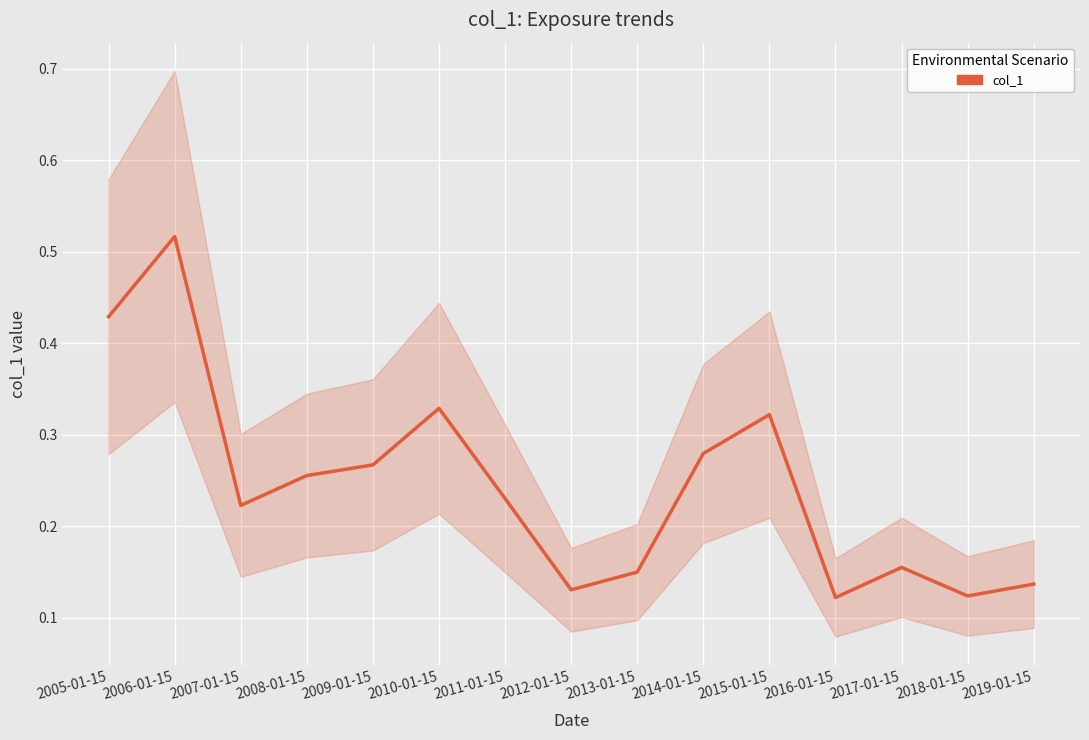

Rank the categories by value from highest to lowest.

2006-01-15, 2005-01-15, 2010-01-15, 2015-01-15, 2014-01-15, 2009-01-15, 2008-01-15, 2011-01-15, 2007-01-15, 2017-01-15, 2013-01-15, 2019-01-15, 2012-01-15, 2018-01-15, 2016-01-15